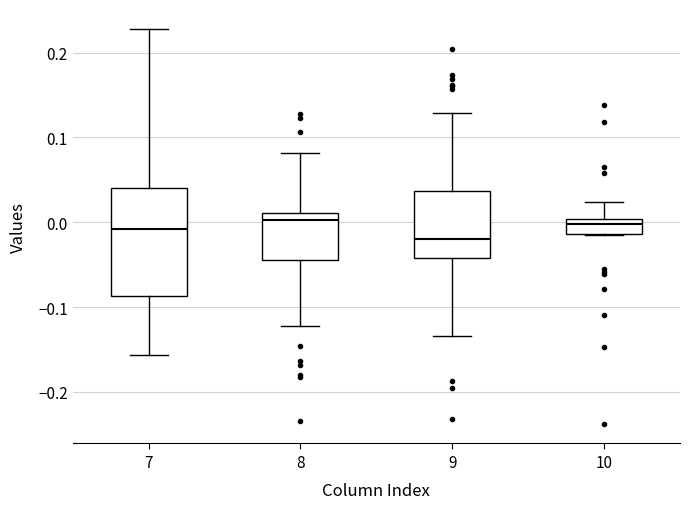

Which box has the lowest median line?

9